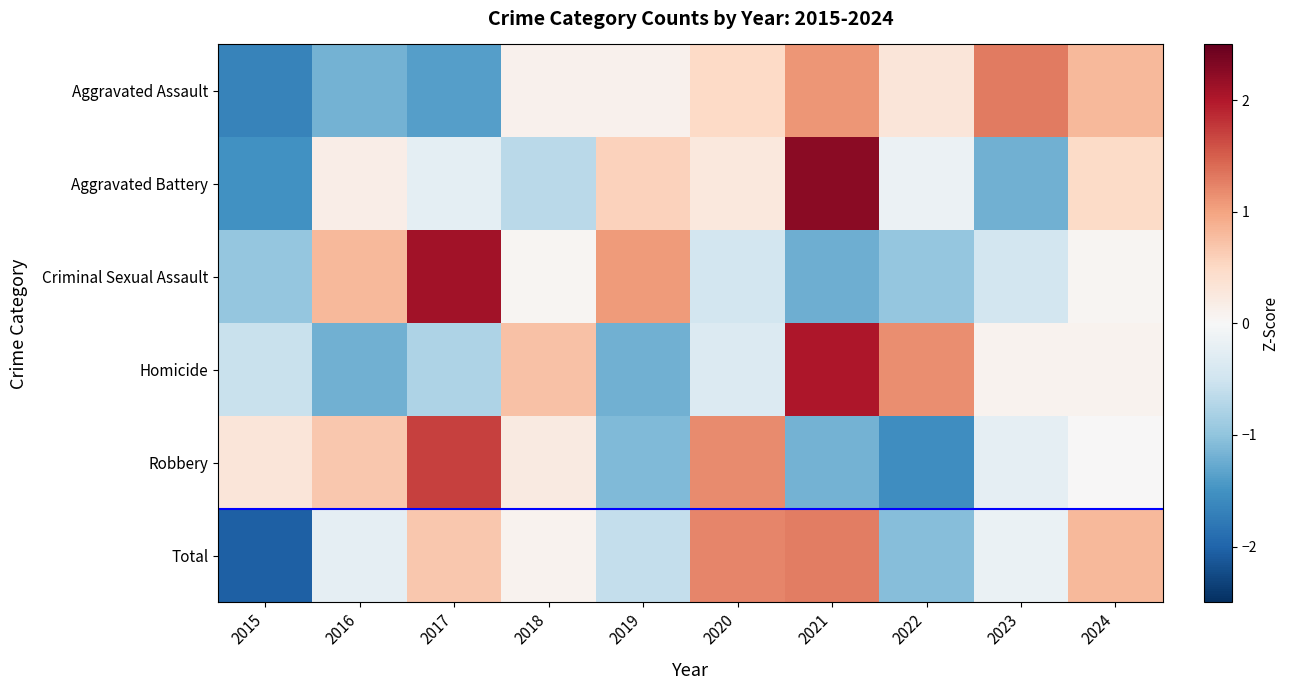

At which category is the sum across all series the highest?

2021